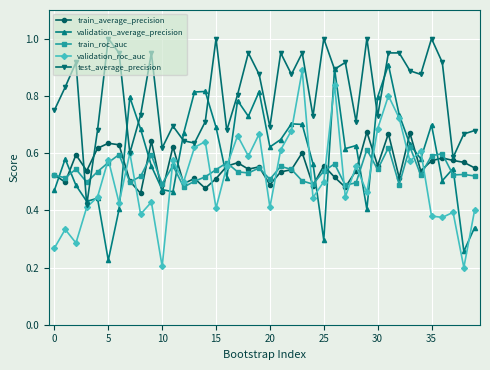

What is the greatest value displayed?

1.0